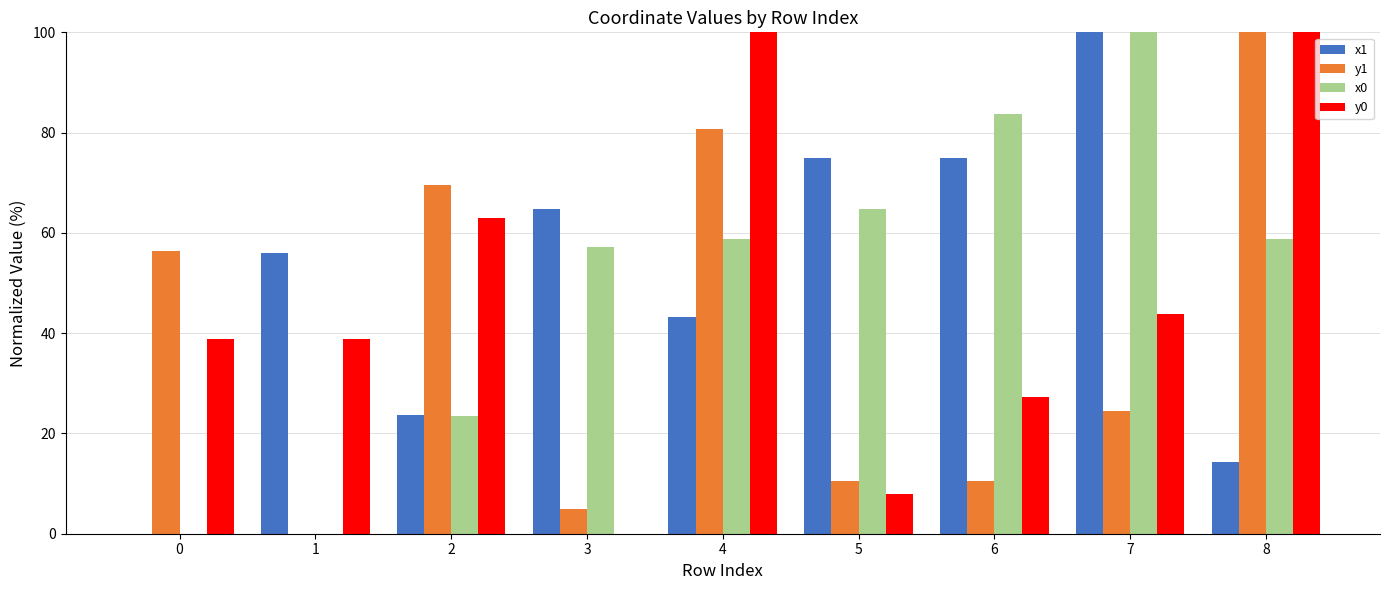

Between 3 and 6, which series saw the biggest shift?

y0